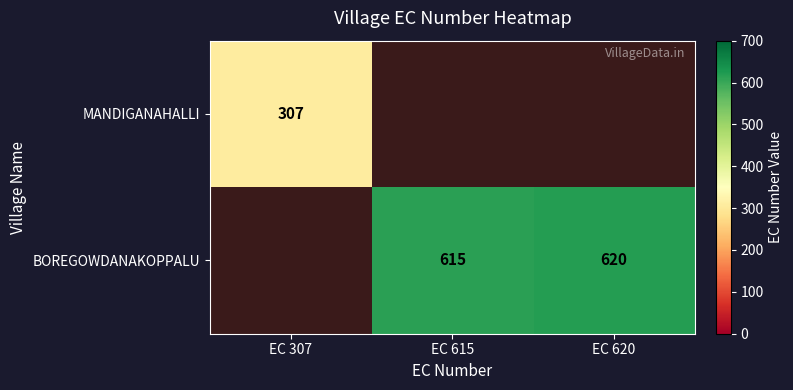

Is it true that BOREGOWDANAKOPPALU equals 855 at EC 615?

False